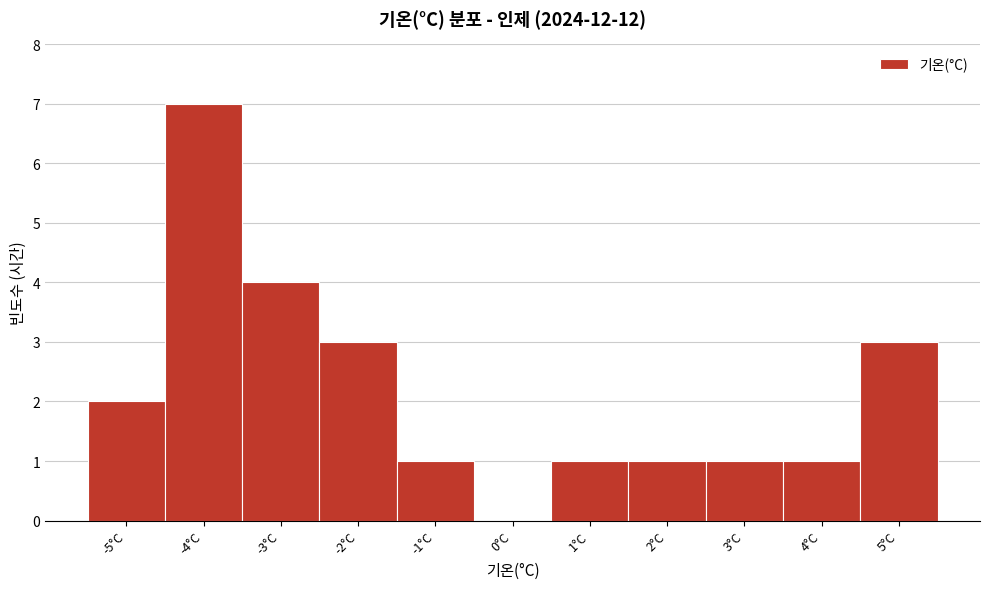

Which range on the x-axis has the tallest bar?

-4.5 to -3.5